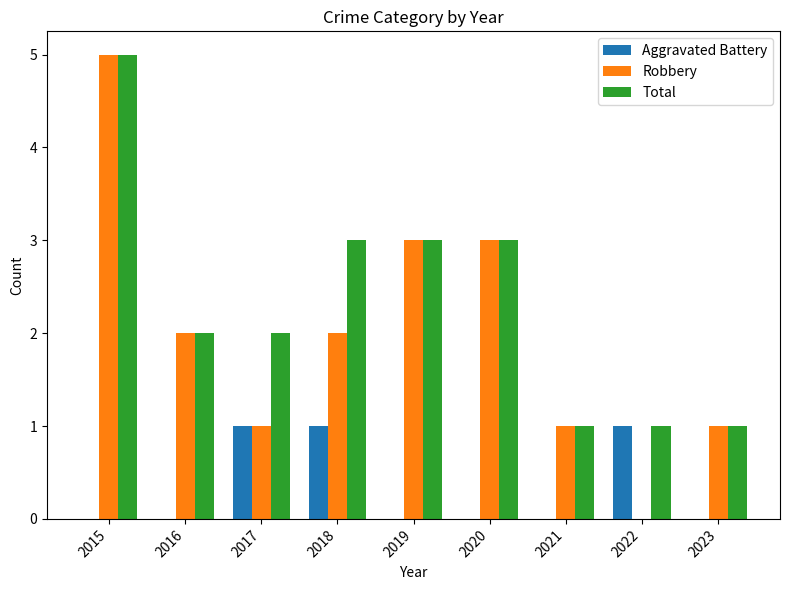

The value of Total at 2021 is 1. True or false?

True